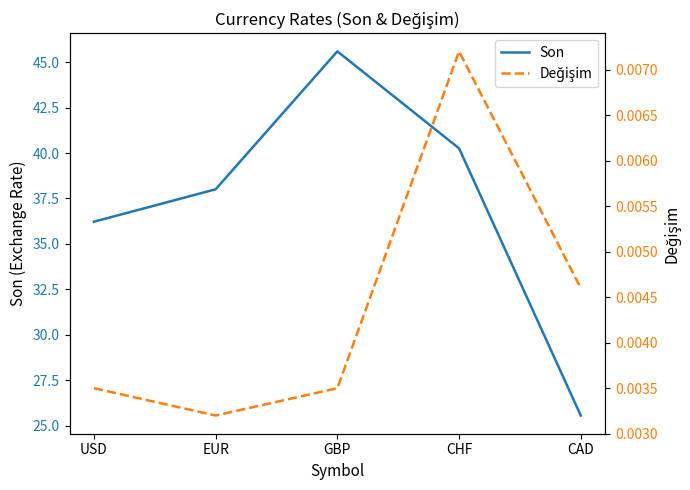

True or false: Son and Değişim intersect in this chart.

False